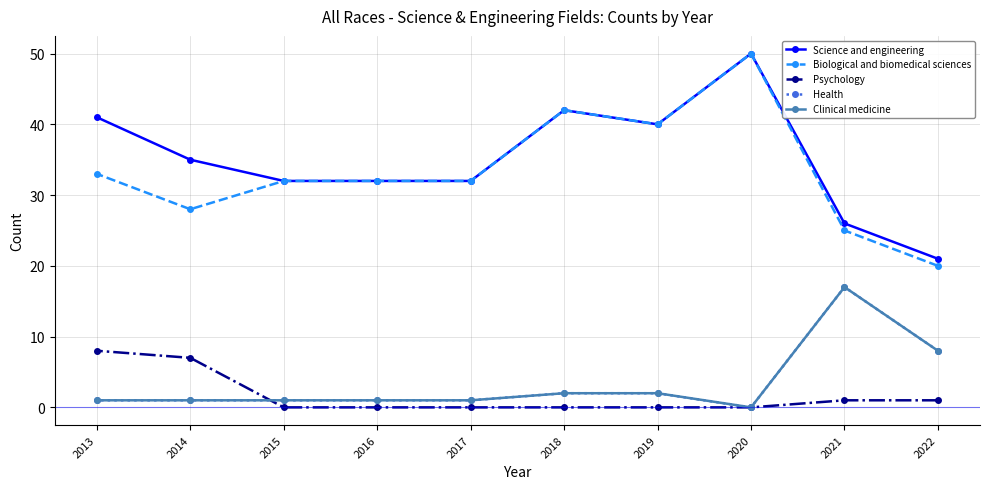

What is the total value across all series at 2021?

86